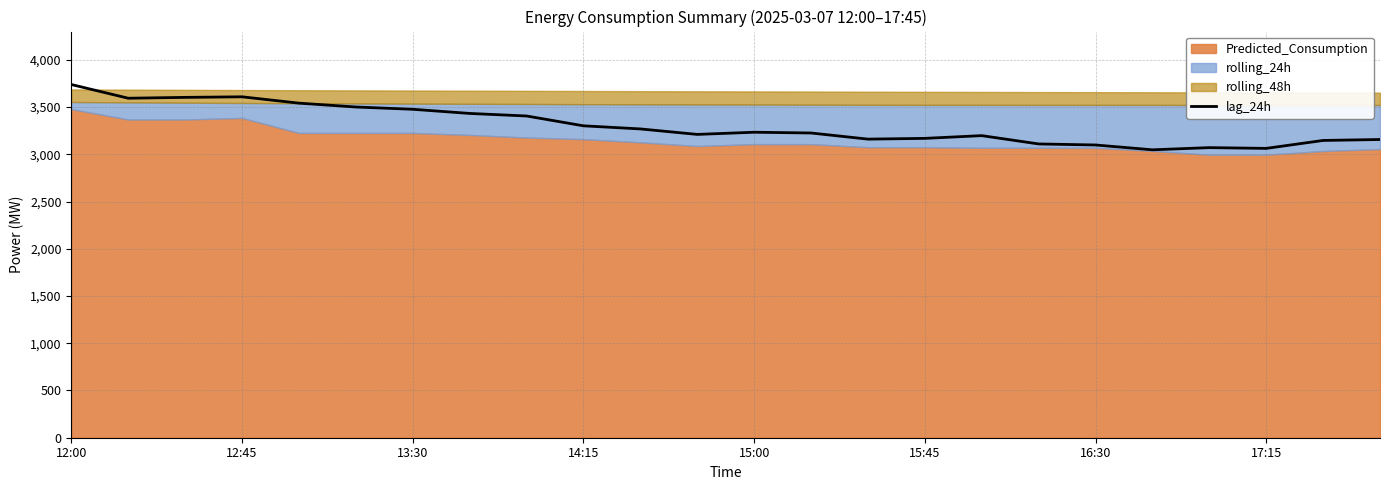

Which category has the highest value in the lag_24h series?

12:00